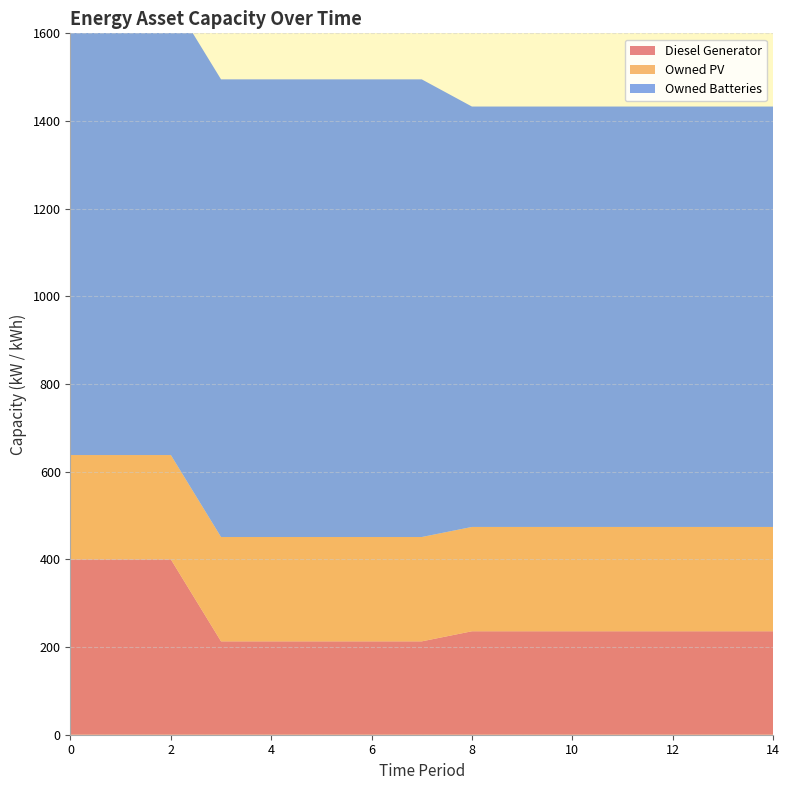

Reading right to left, what are all the values shown in this chart?

Diesel Generator: 14=236	13=236	12=236	11=236	10=236	9=236	8=236	7=213	6=213	5=213	4=213	3=213	2=400	1=400	0=400
Owned PV: 14=238	13=238	12=238	11=238	10=238	9=238	8=238	7=238	6=238	5=238	4=238	3=238	2=238	1=238	0=238
Owned Batteries: 14=959	13=959	12=959	11=959	10=959	9=959	8=959	7=1044	6=1044	5=1044	4=1044	3=1044	2=1044	1=1044	0=1044